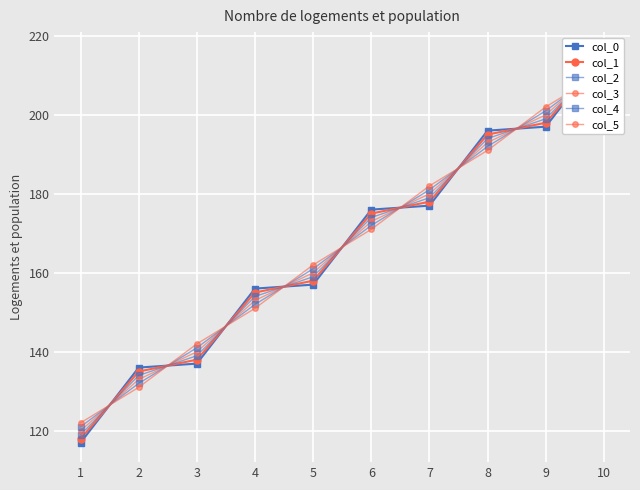

Where does the col_2 series first go above 174?

6